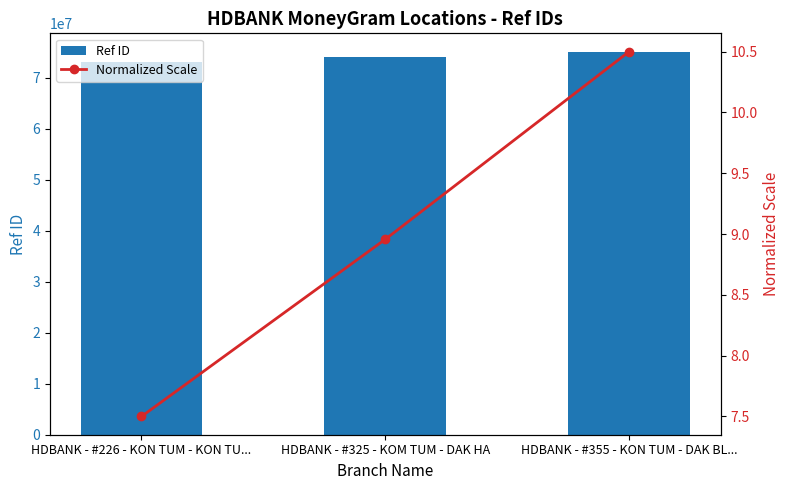

What is the difference between the maximum and minimum values in the Ref ID series?

1783998